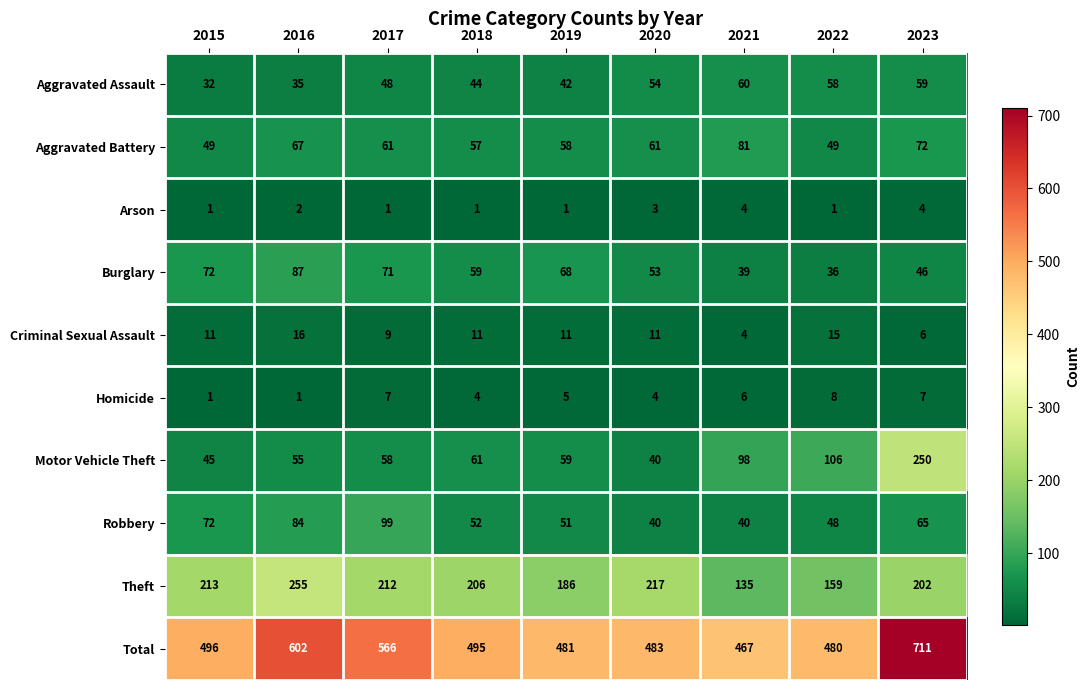

Is it true that Burglary equals 53 at 2020?

True